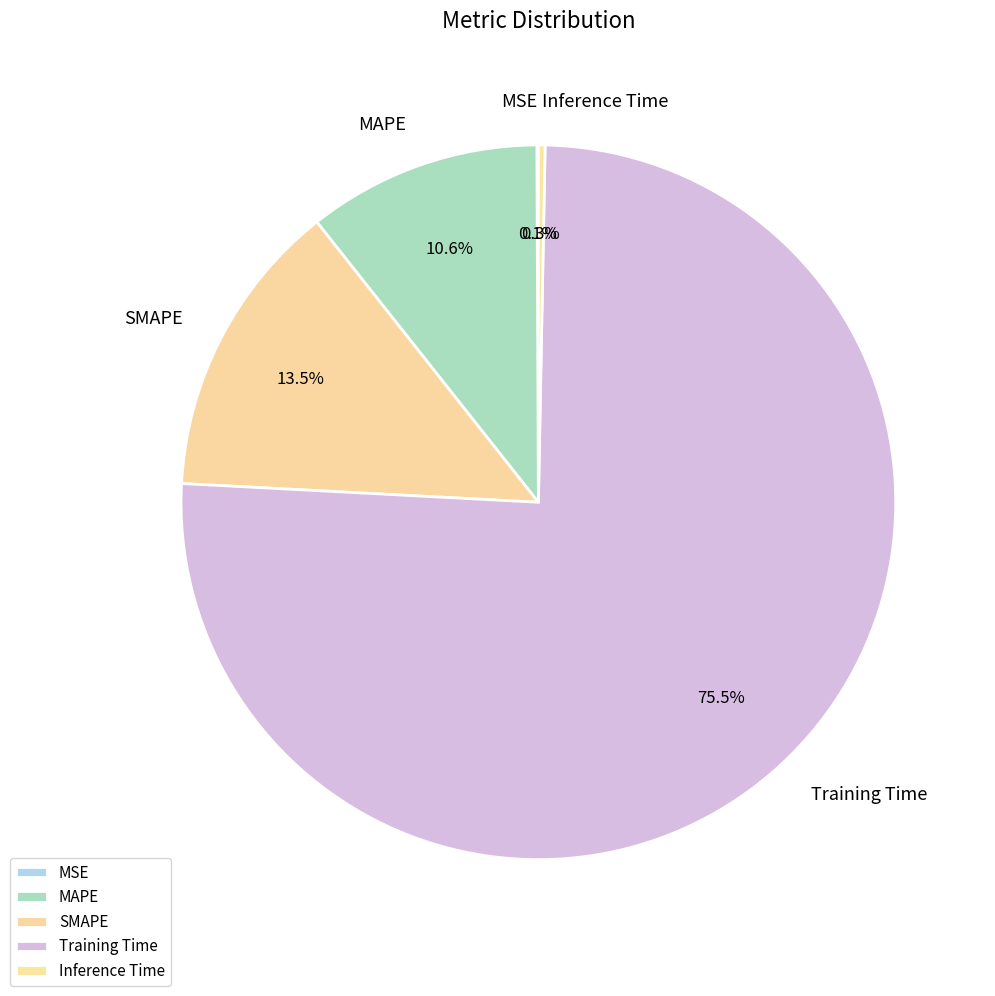

What is the total percentage of SMAPE and MAPE?

24.1%